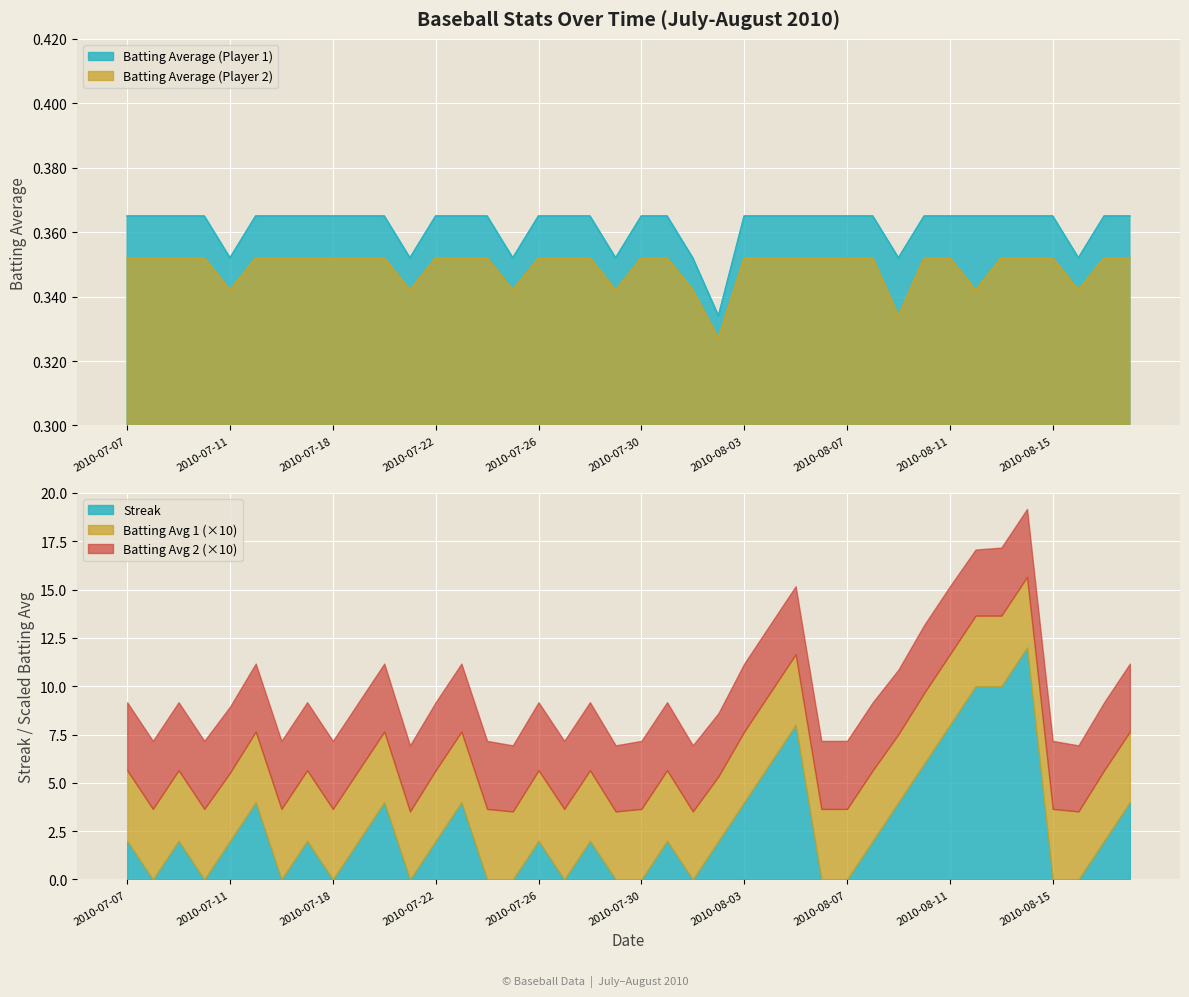

True or false: Batting Average1 and Batting Average2 cross at least once.

False